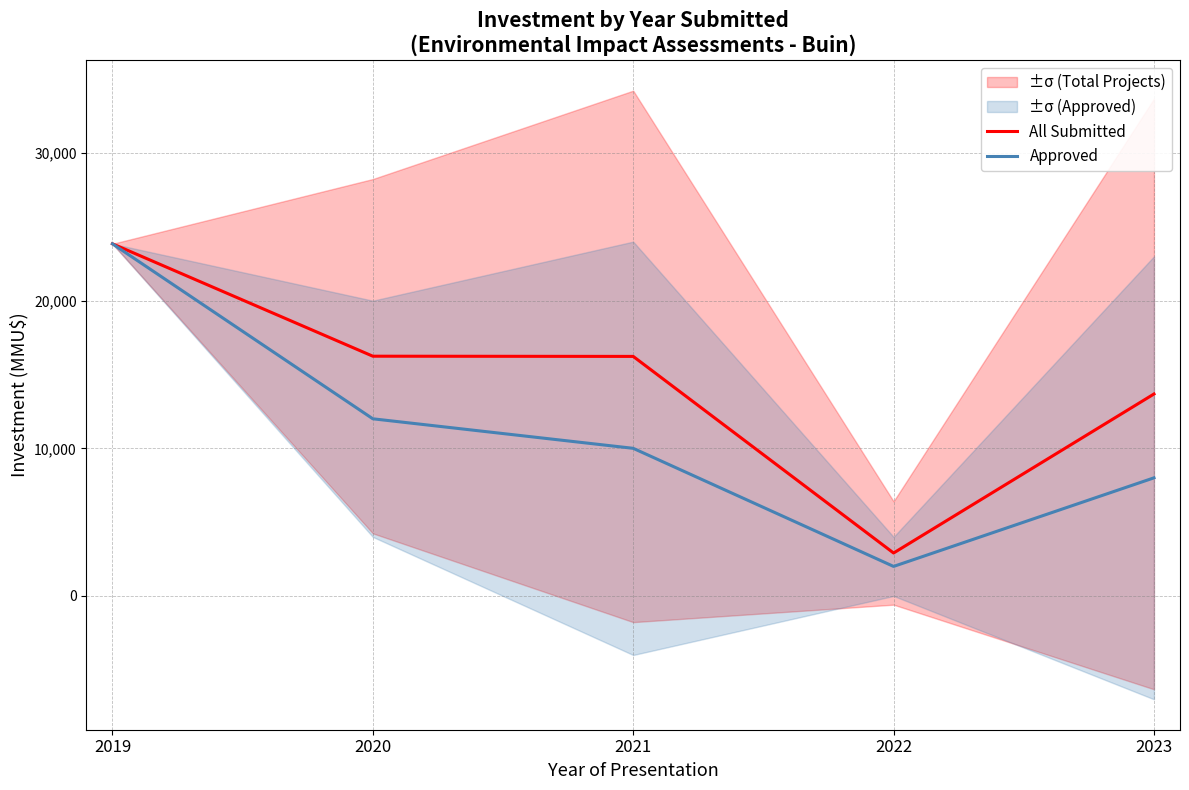

True or false: All Submitted and Approved cross at least once.

False